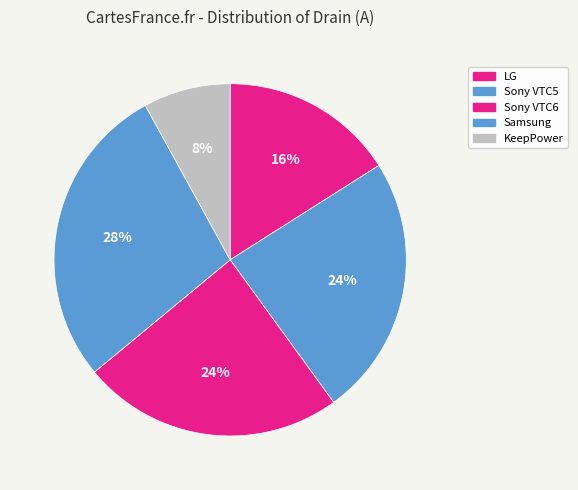

Does any single category account for the majority?

No